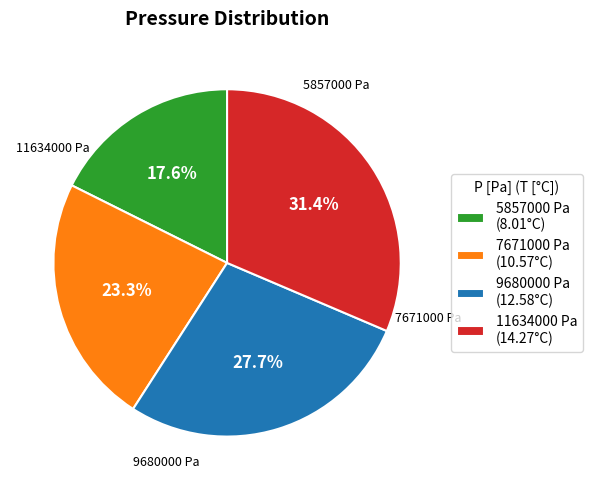

To the nearest percent, what is the difference between the largest and smallest slice percentages?

14%